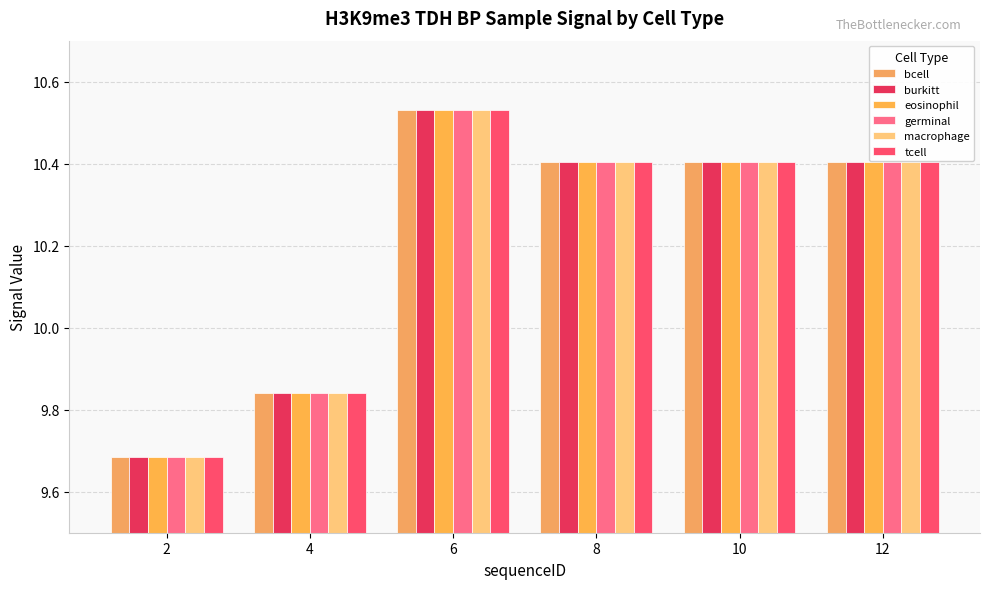

The value of eosinophil at 8 is 10.4. True or false?

True